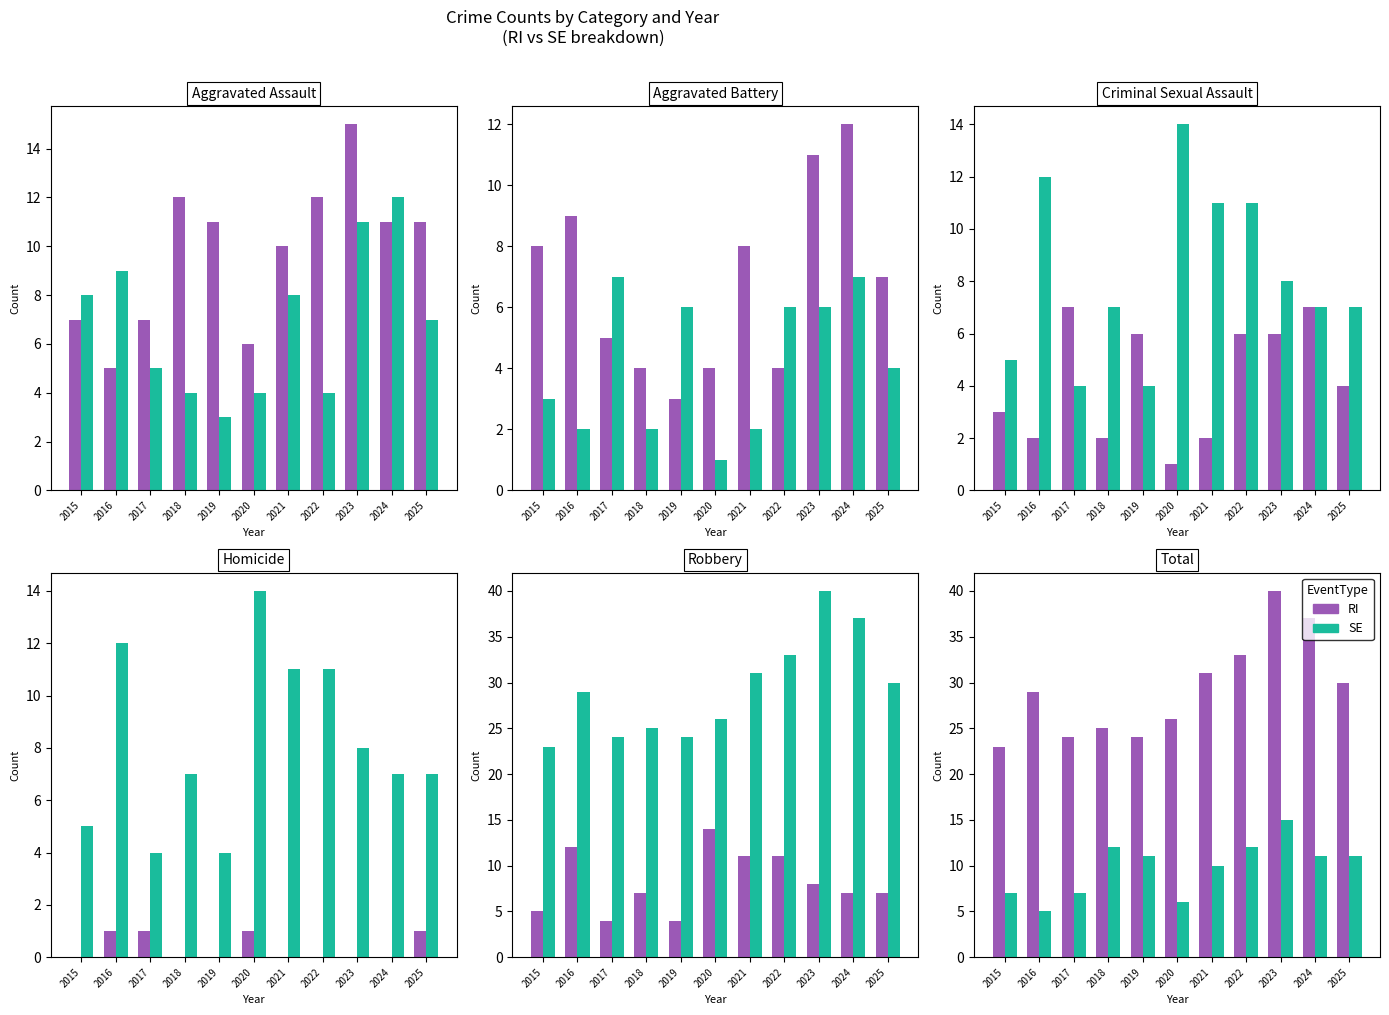

What value does the RI series have at 2024, to the nearest 10?

40